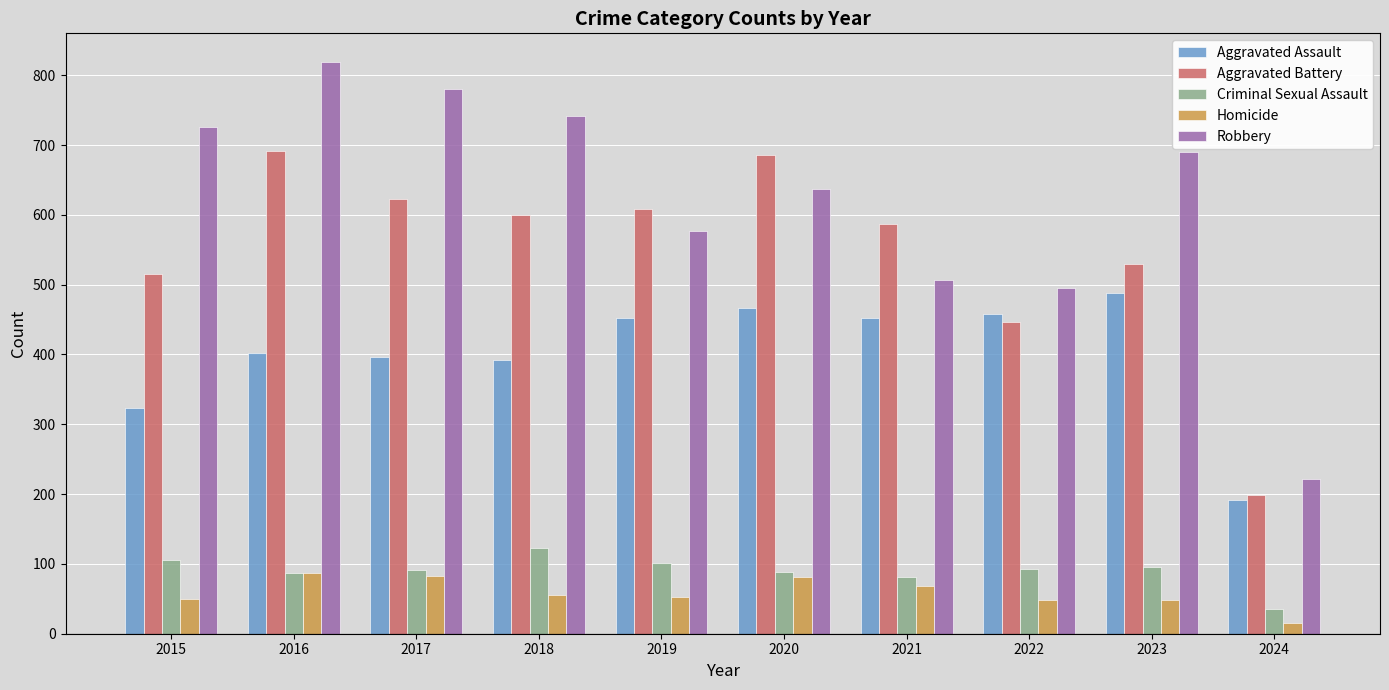

At which label is Aggravated Assault closest to 339?

2015